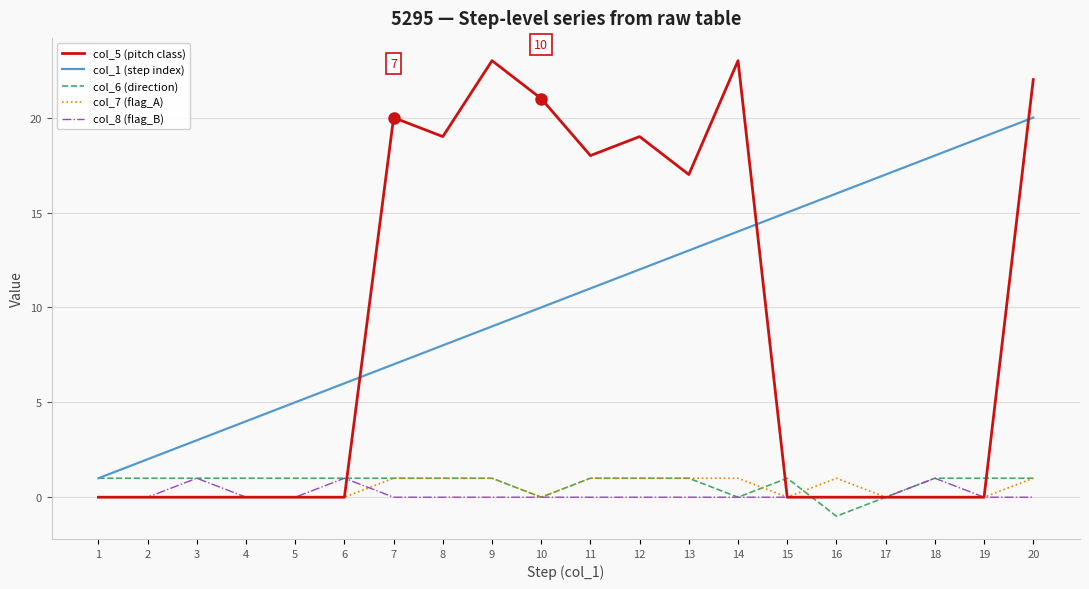

Which series has the largest total across all categories?

col_1 (step index)